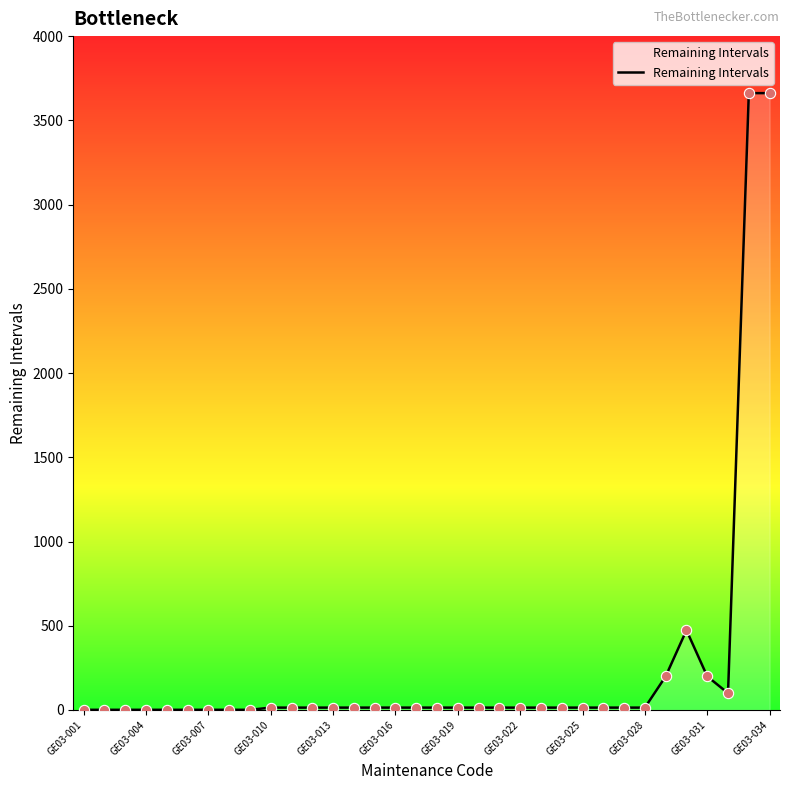

What is the greatest value displayed?

3661.5